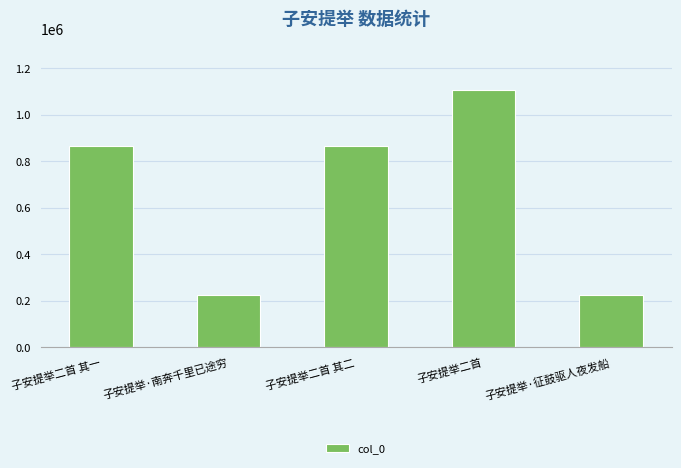

Which has a higher value, 子安提举二首 or 子安提举二首 其一?

子安提举二首